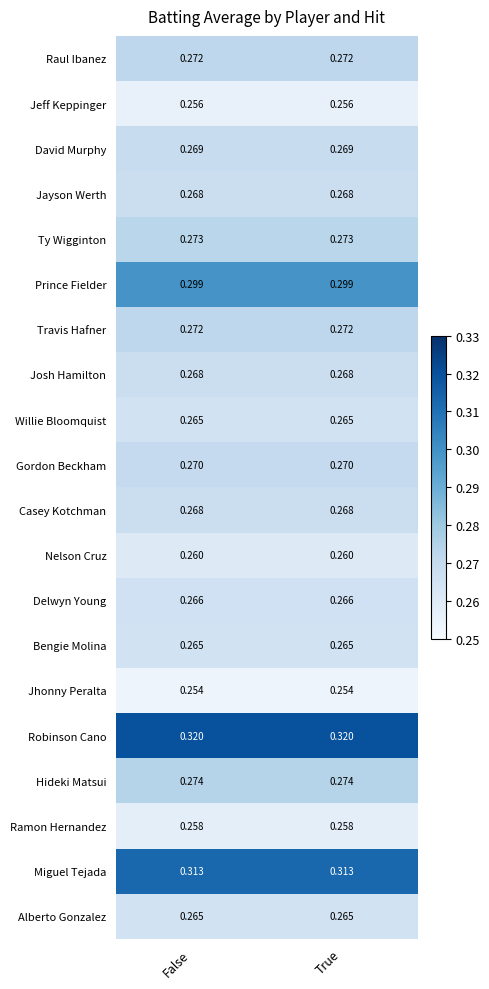

Is the value of David Murphy at False greater than the value of Alberto Gonzalez at False?

Yes